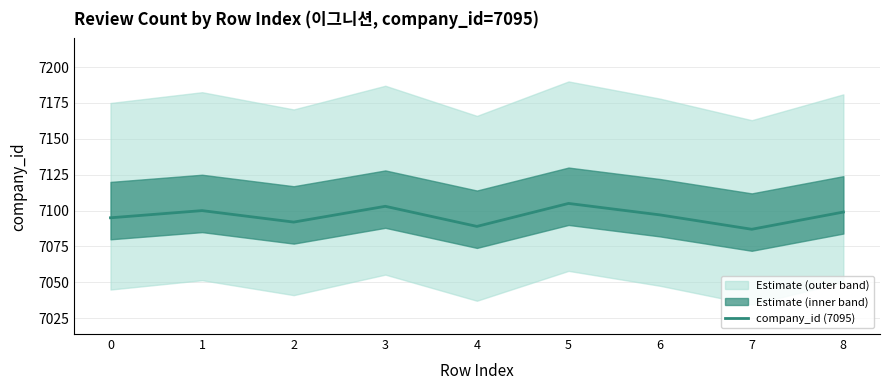

Which has a higher value, 5 or 7?

5